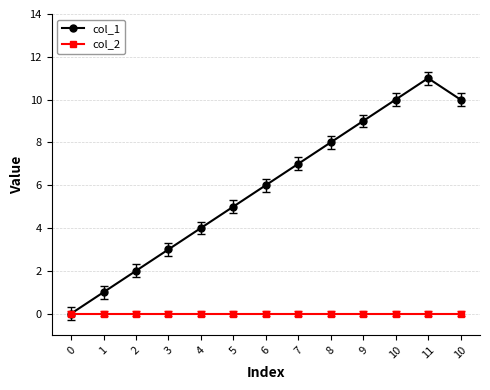

True or false: col_1 has a value of 6 at 11.

False